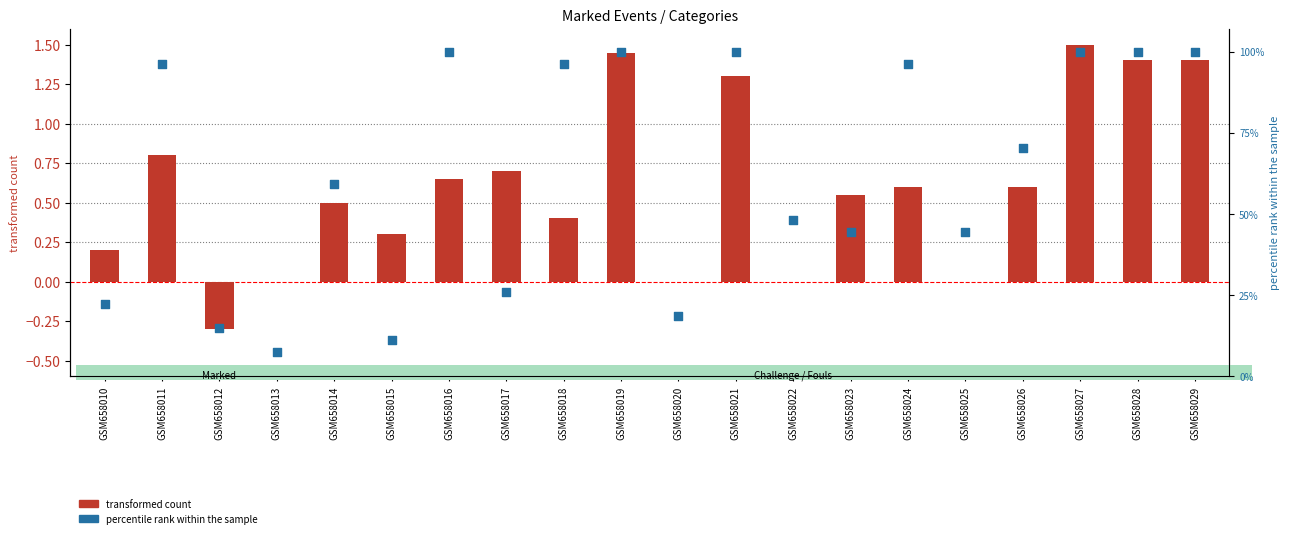

Which series contains the highest Y value?

percentile rank within the sample